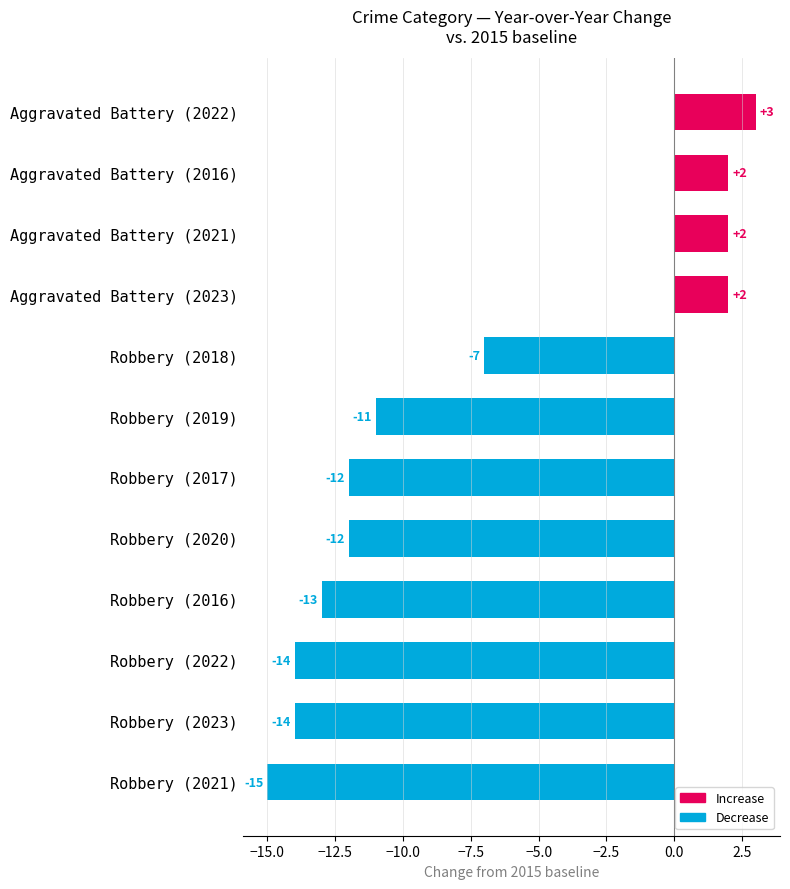

Which category has the lowest value across all series?

Robbery (2021)